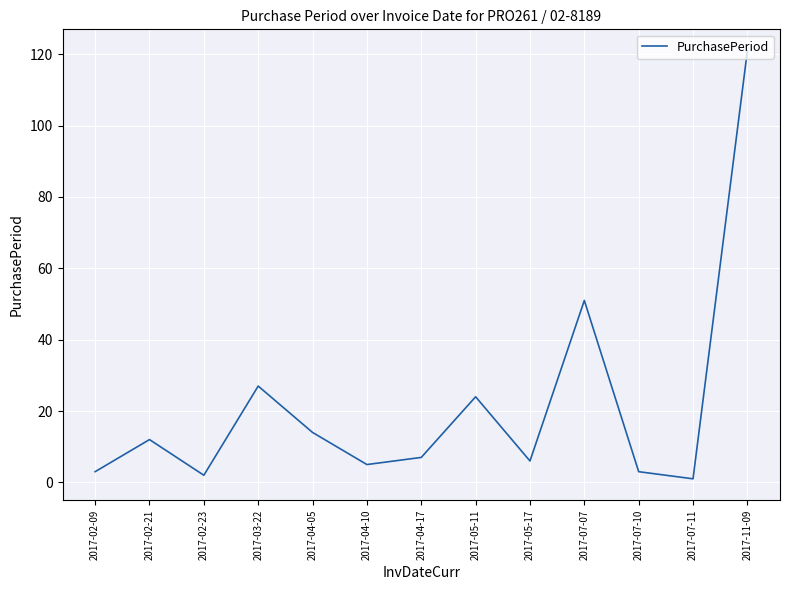

Where is the first local maximum?

2017-02-21